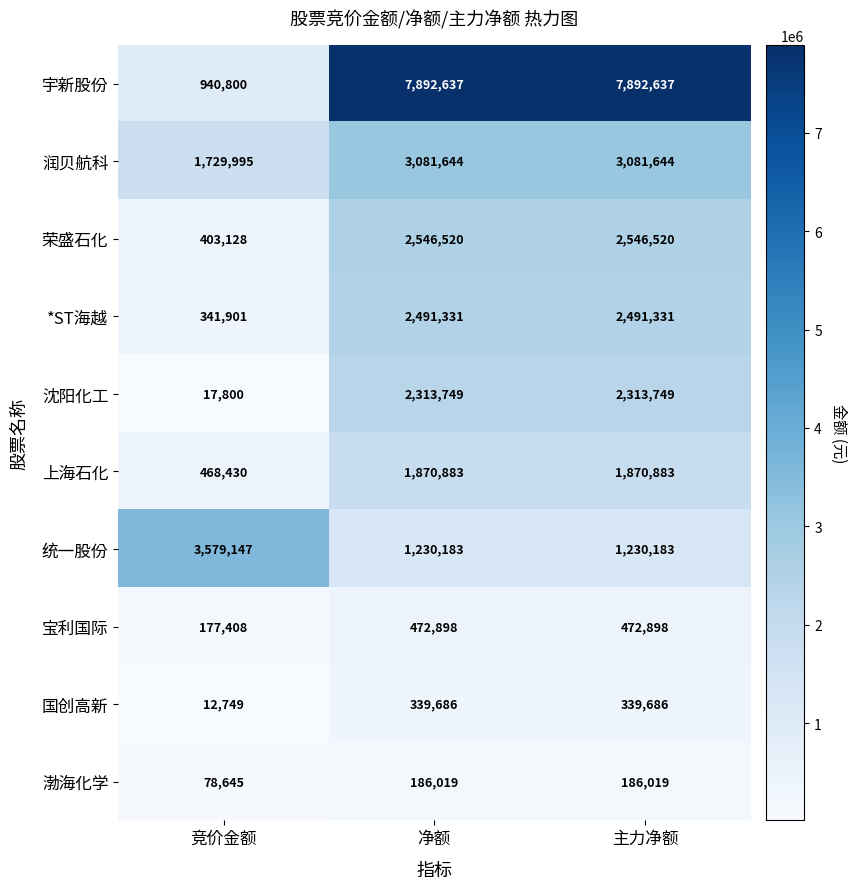

Count the number of categories in the chart.

3